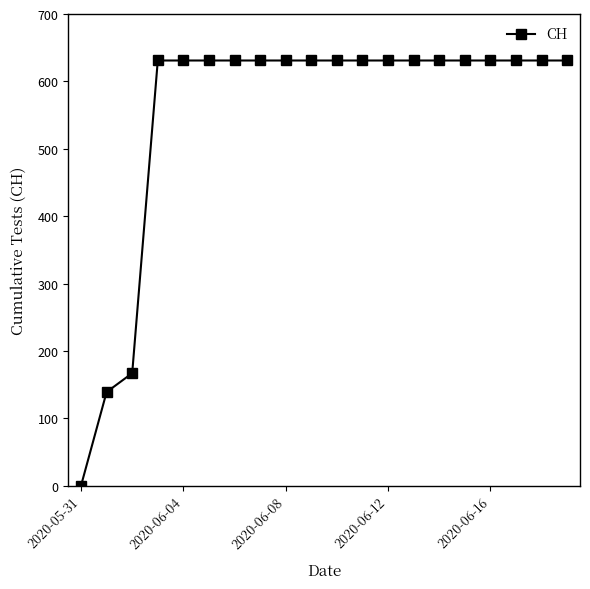

What is the difference between the second highest and second lowest values?

492